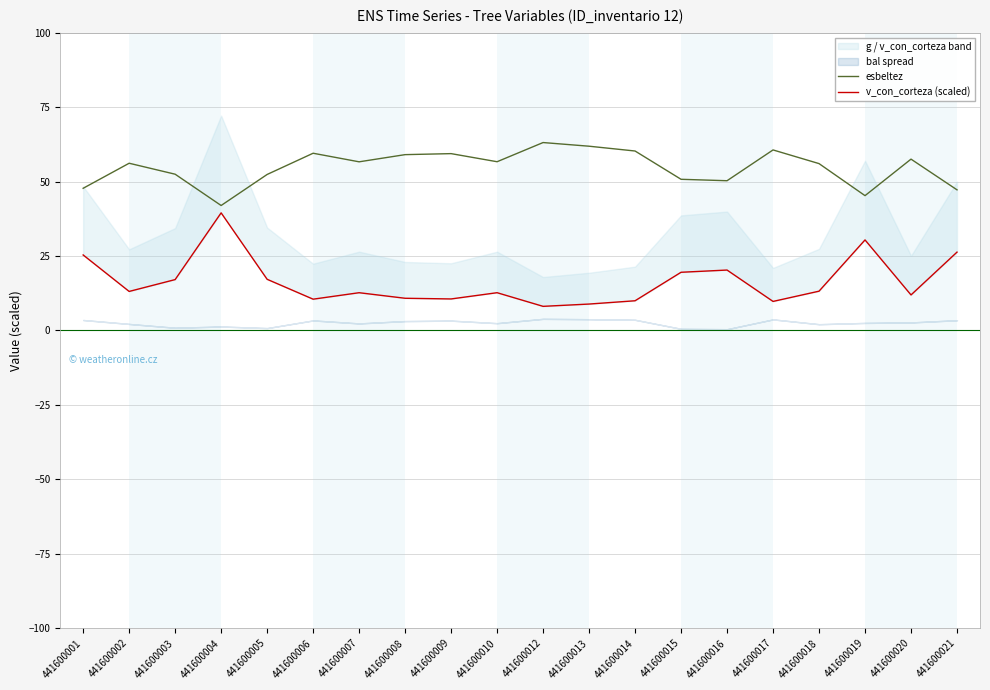

Is the value of esbeltez at 441600004 greater than the value of v_con_corteza (scaled) at 441600016?

Yes